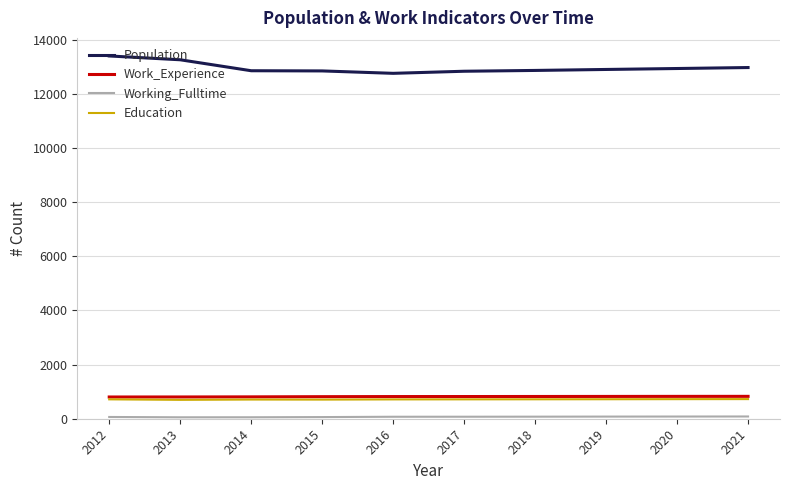

What is the maximum value shown in the chart?

13404